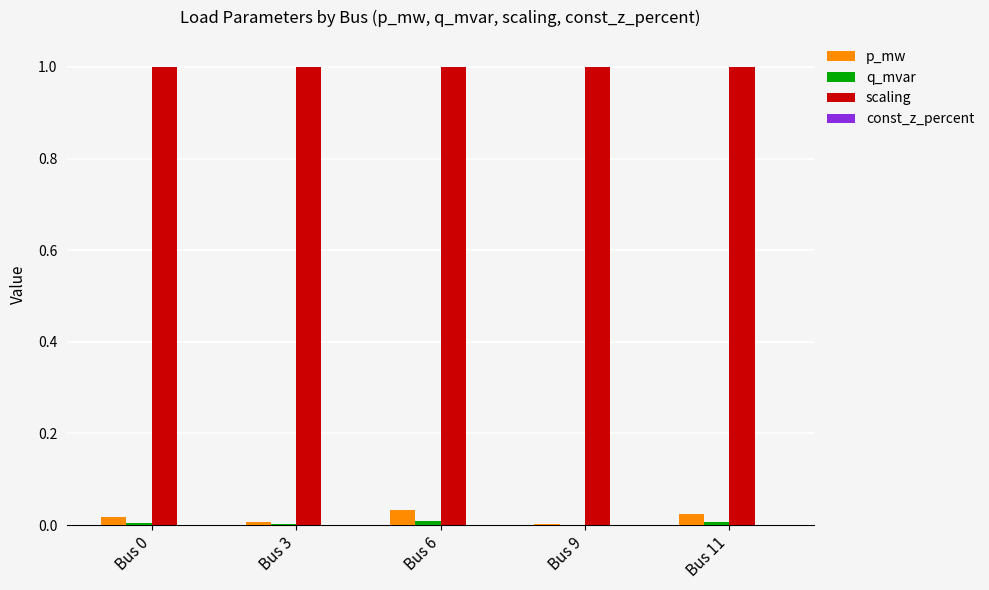

What is the highest value of the scaling series?

1.0